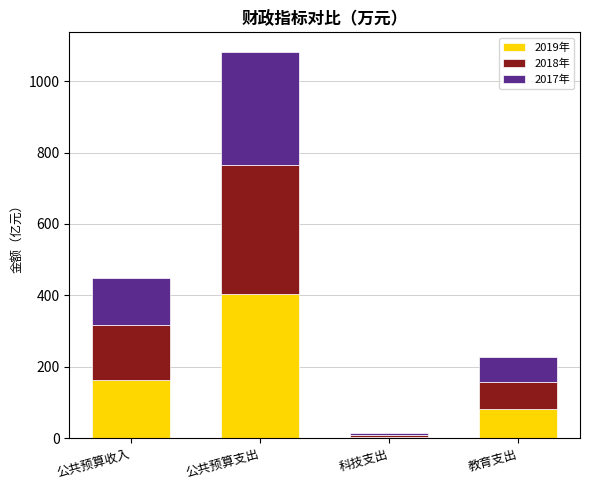

True or false: 2019年 has a value of 164.1 at 公共预算收入.

True